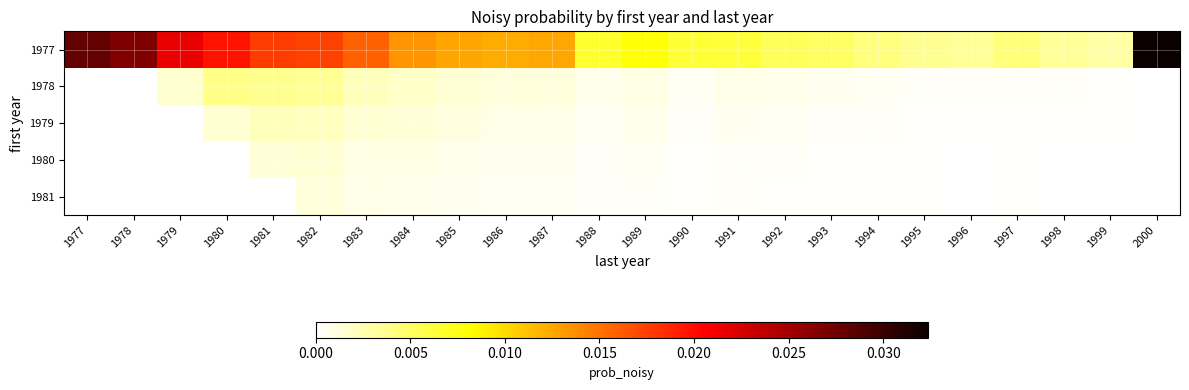

At which label does 1981 first exceed 0?

1982